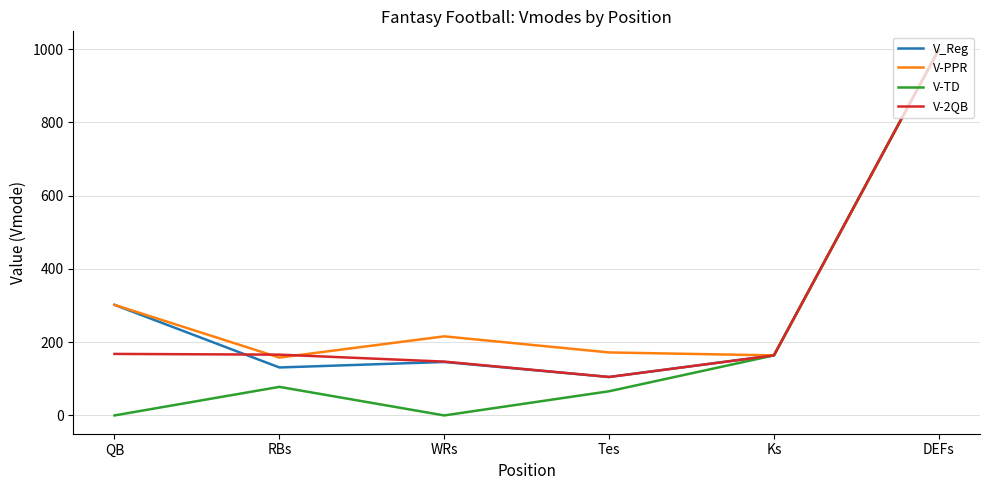

Which category has the lowest value in the V-2QB series?

Tes